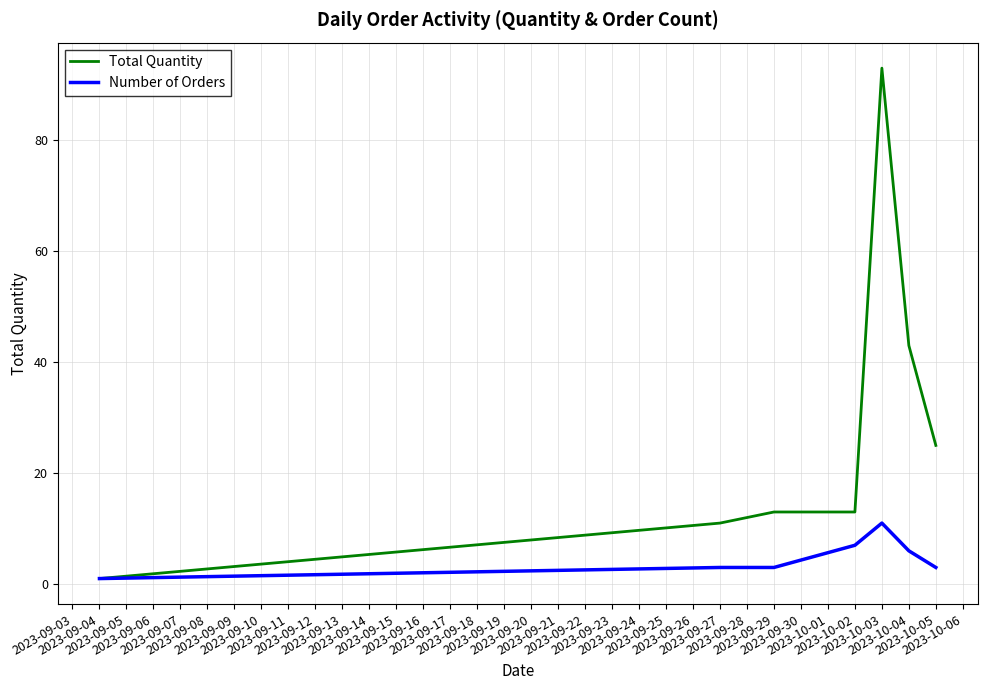

Which series has the widest spread of values?

Total Quantity